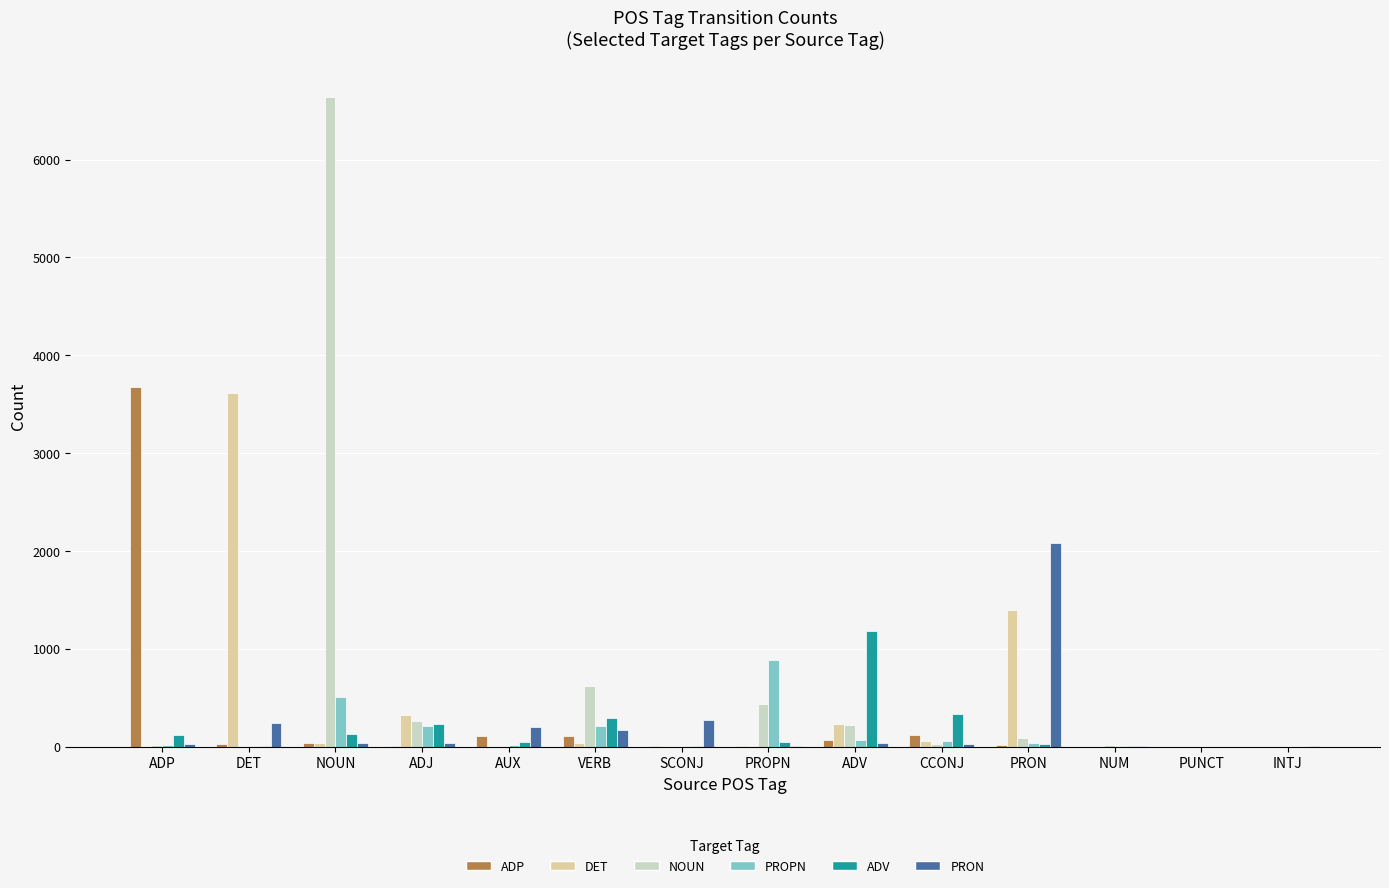

What is the sum of all PRON values?

3149